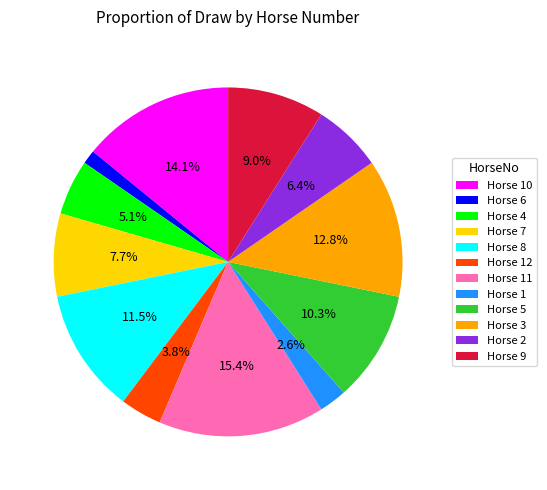

Do Horse 9 and Horse 11 together represent more than half of the pie?

No